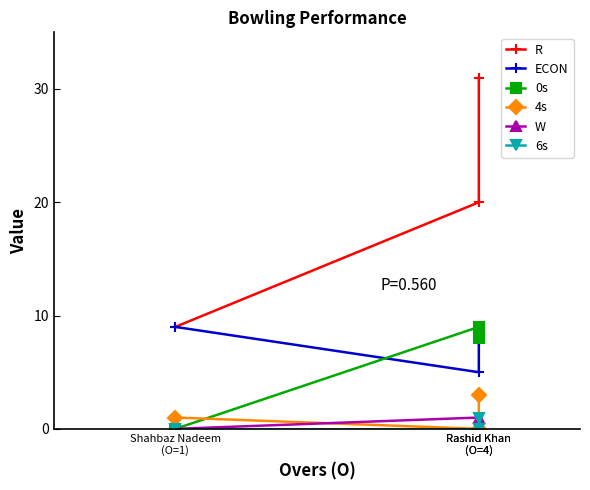

Which series has the widest spread of values?

R